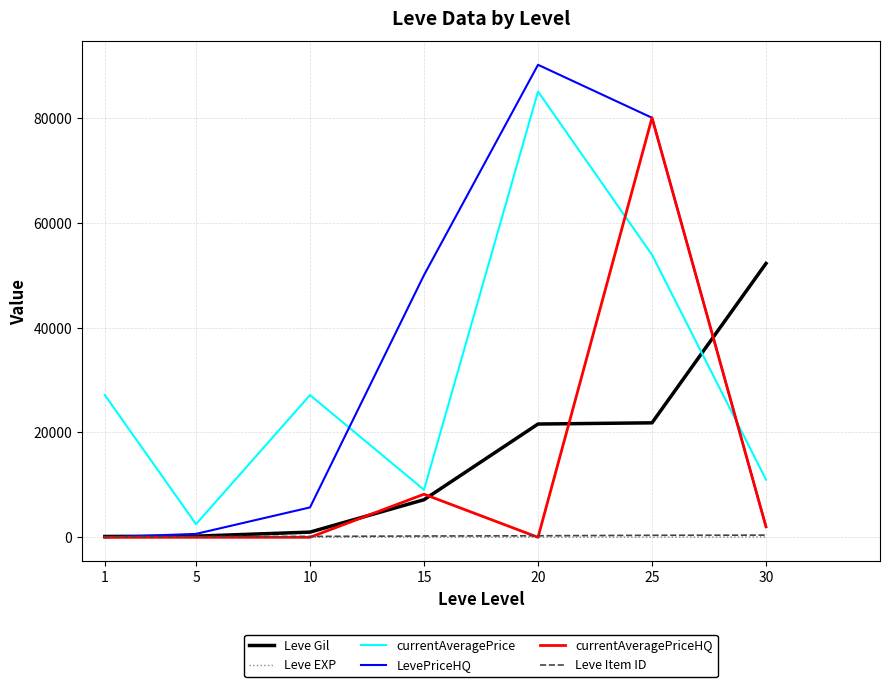

What are all the series names shown in the legend?

Leve Gil, Leve EXP, currentAveragePrice, LevePriceHQ, currentAveragePriceHQ, Leve Item ID